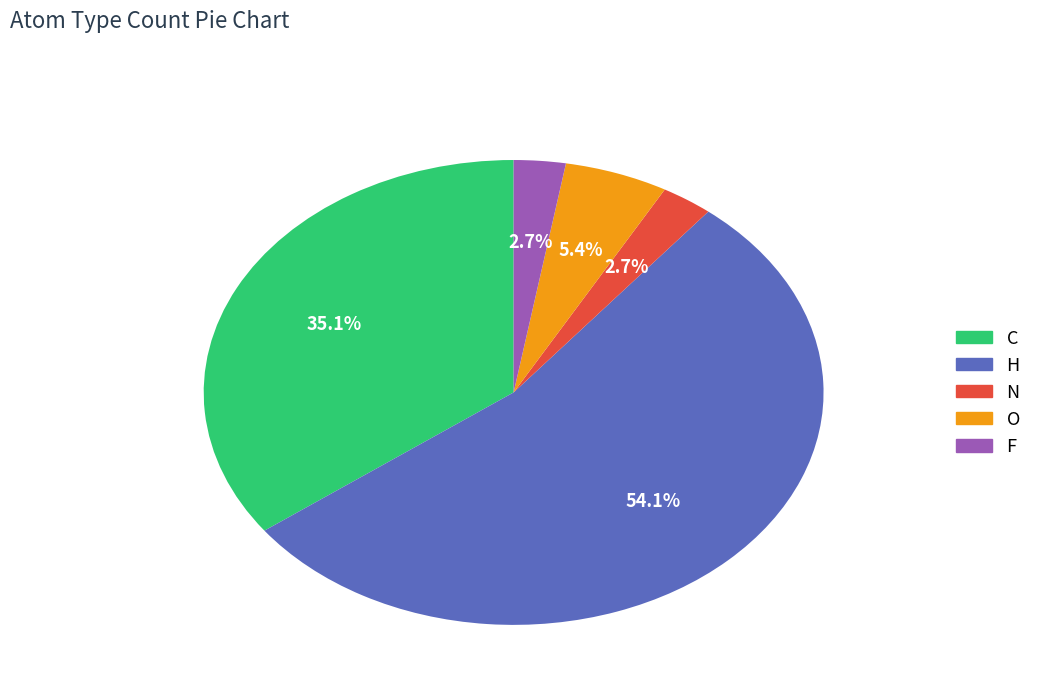

Which slice is the largest?

H